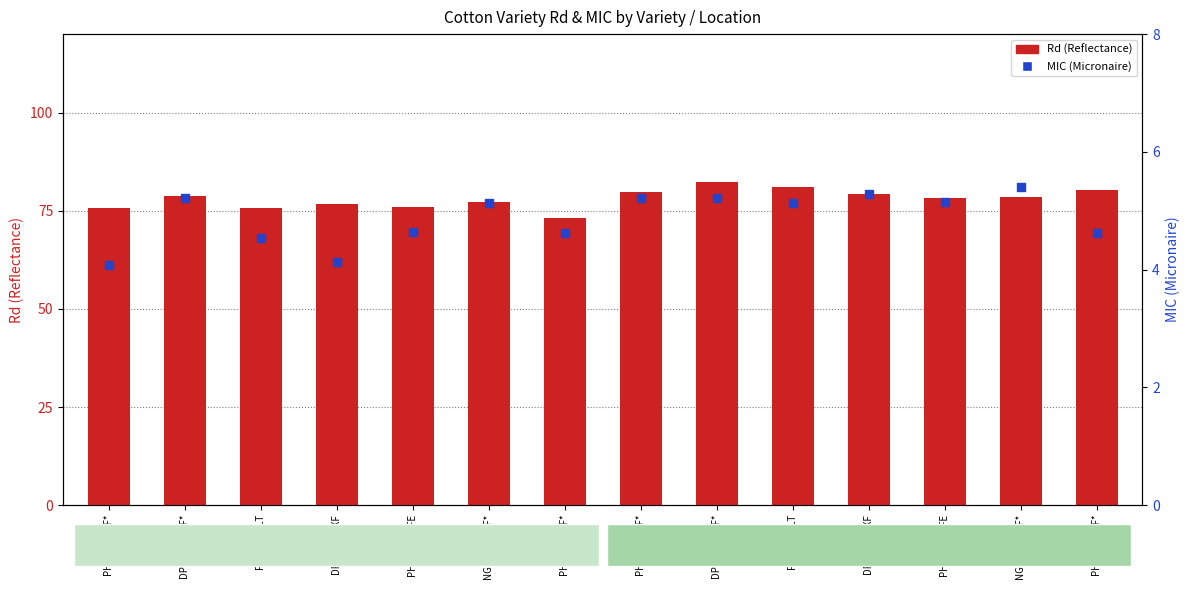

What is the total value across all series at PHY 300W3FE?

80.5